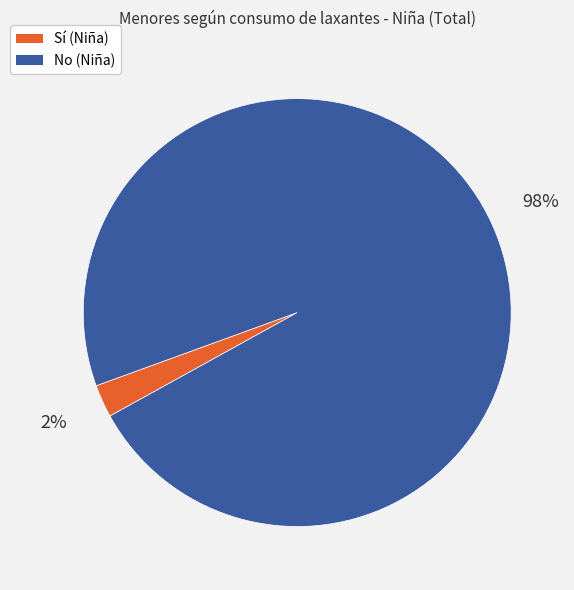

To the nearest percent, what is the average slice percentage?

50%